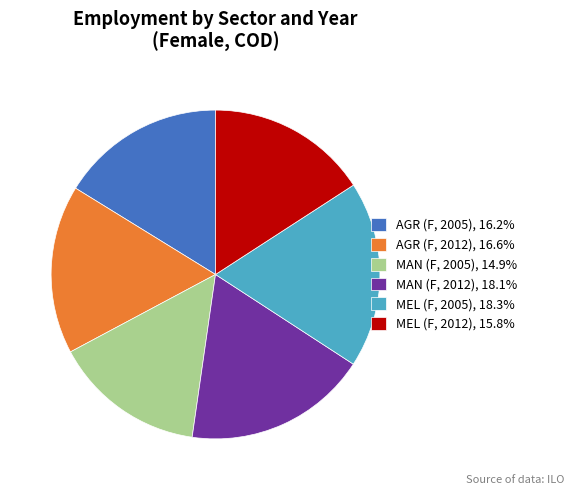

Is there a majority slice in this chart?

No